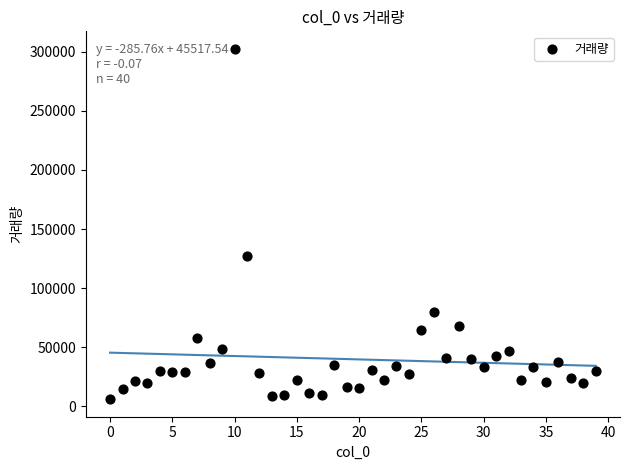

What Y value in the scatter plot is closest to 154304?

127570